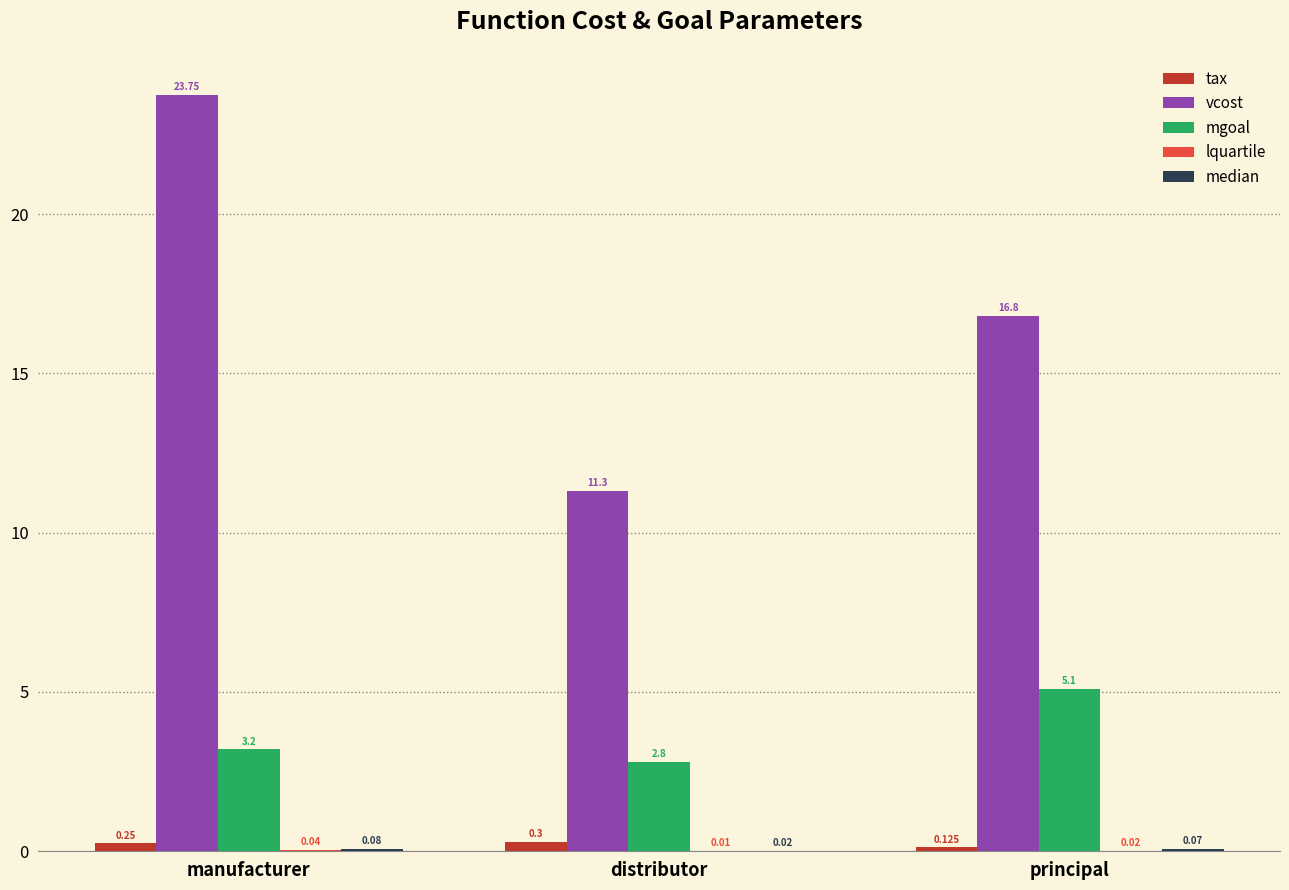

Between manufacturer and principal, which series saw the biggest shift?

vcost